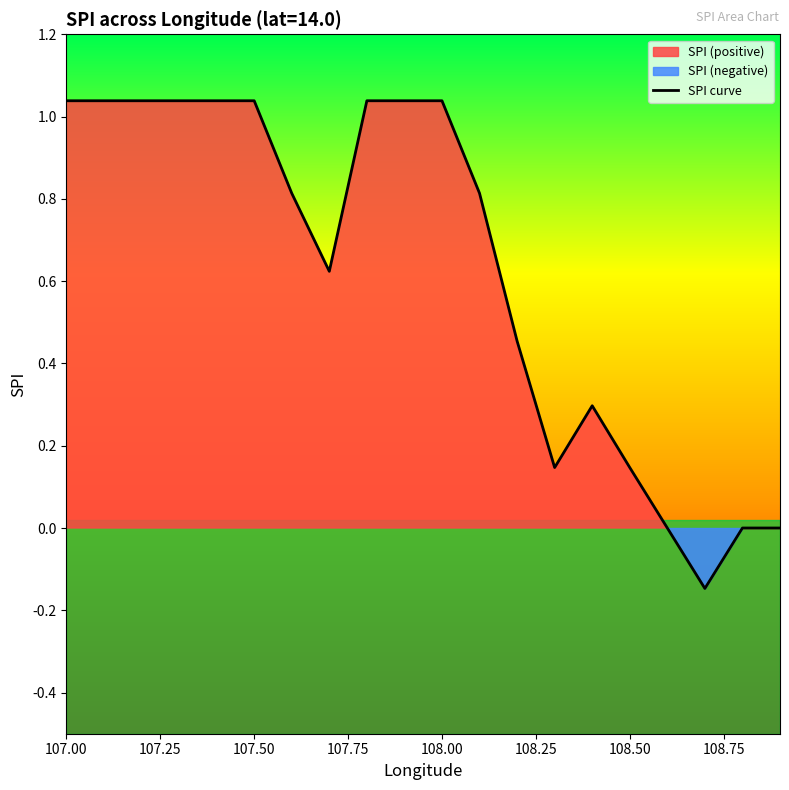

At which label does the data first exceed 0?

107.00